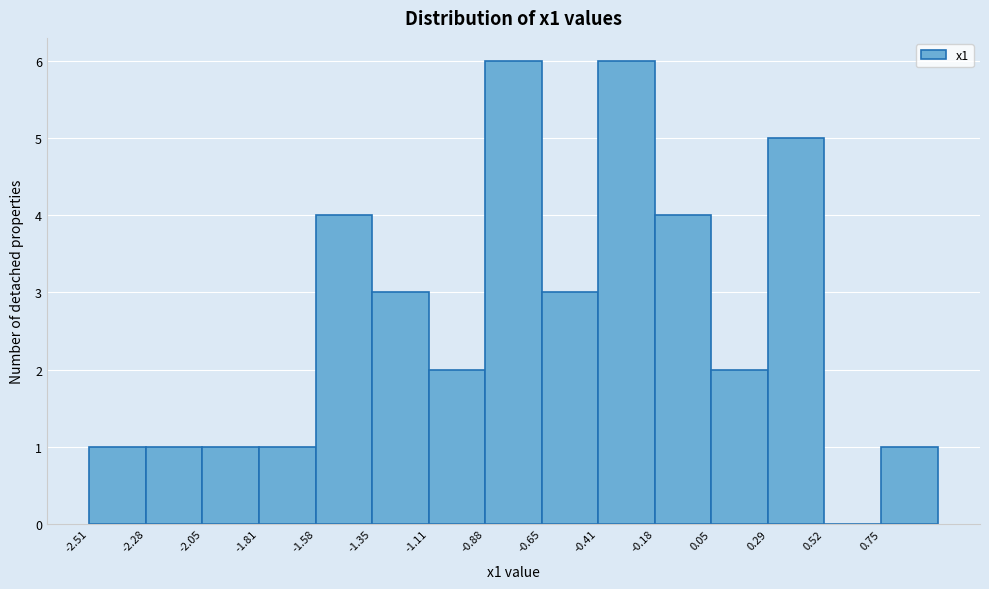

Reading left to right, transcribe this chart: for each bar, give the range it covers on the x-axis and its height. Neither the bar edges nor the heights are printed on the chart, so give them approximately, as read against the axes.

-2.50 to -2.30: 1
-2.30 to -2.05: 1
-2.05 to -1.80: 1
-1.80 to -1.60: 1
-1.60 to -1.35: 4
-1.35 to -1.10: 3
-1.10 to -0.90: 2
-0.90 to -0.65: 6
-0.65 to -0.40: 3
-0.40 to -0.20: 6
-0.20 to 0.05: 4
0.05 to 0.30: 2
0.30 to 0.50: 5
0.50 to 0.75: 0
0.75 to 1.00: 1